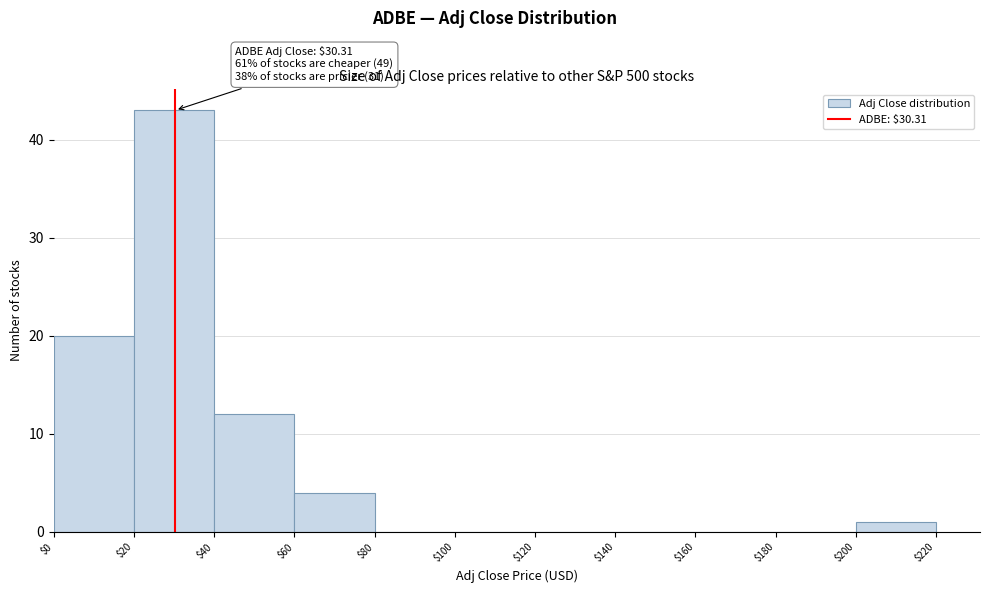

Over which range of the x-axis is the bar tallest?

$20 to $40